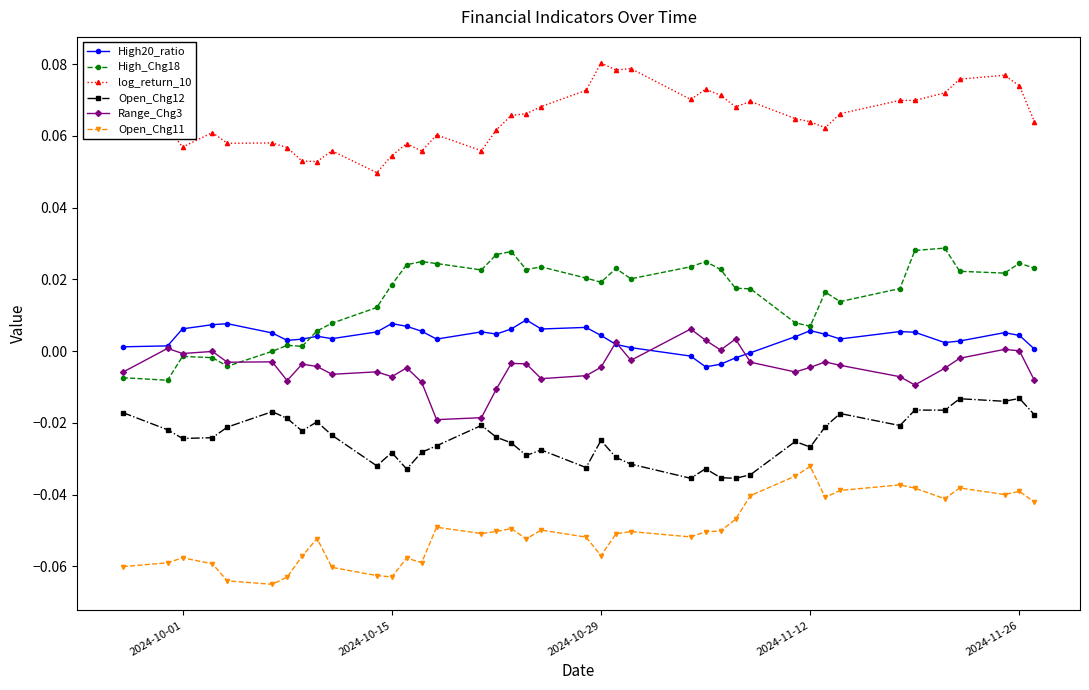

True or false: log_return_10 has more than 1 points higher than both neighbors.

True